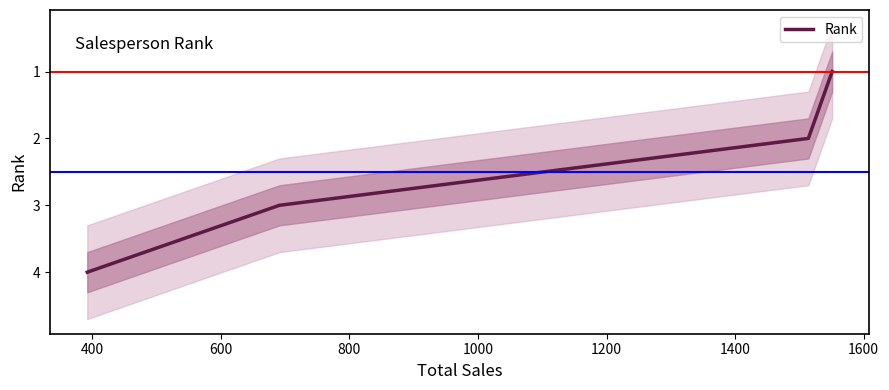

How many categories are shown in the chart?

4